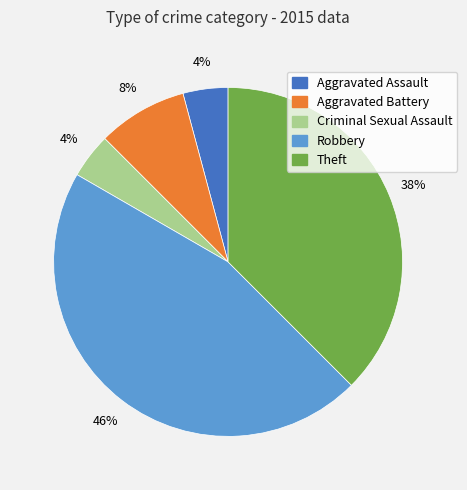

To the nearest percent, what is the average slice percentage?

20%